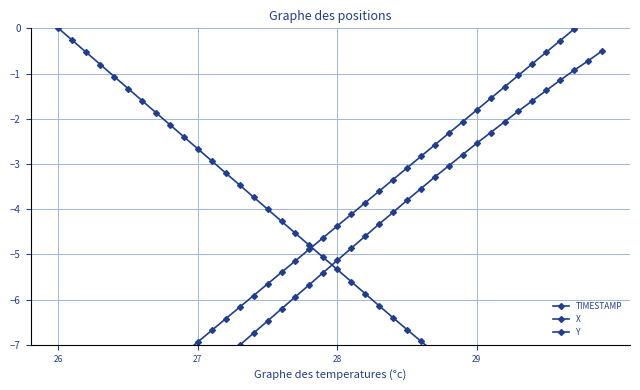

True or false: X has more than 2 points higher than both neighbors.

False